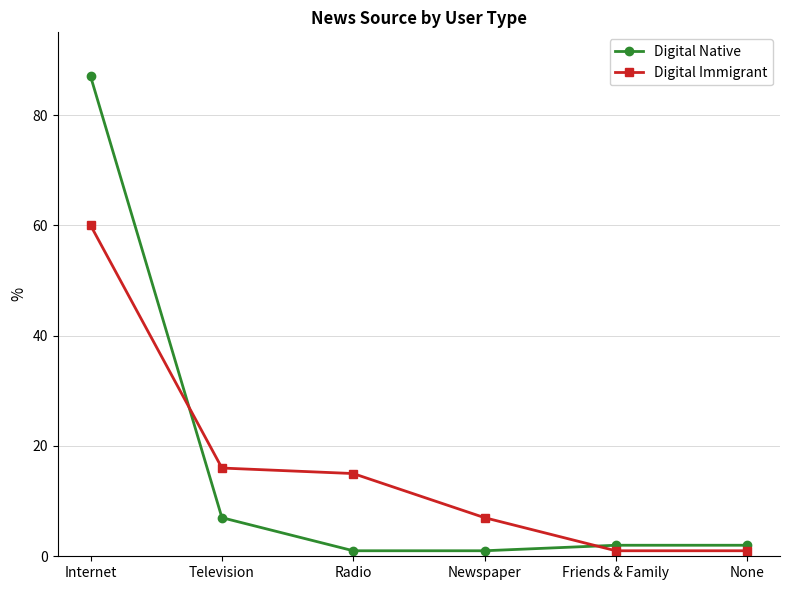

What is the total value across all series at Internet?

147